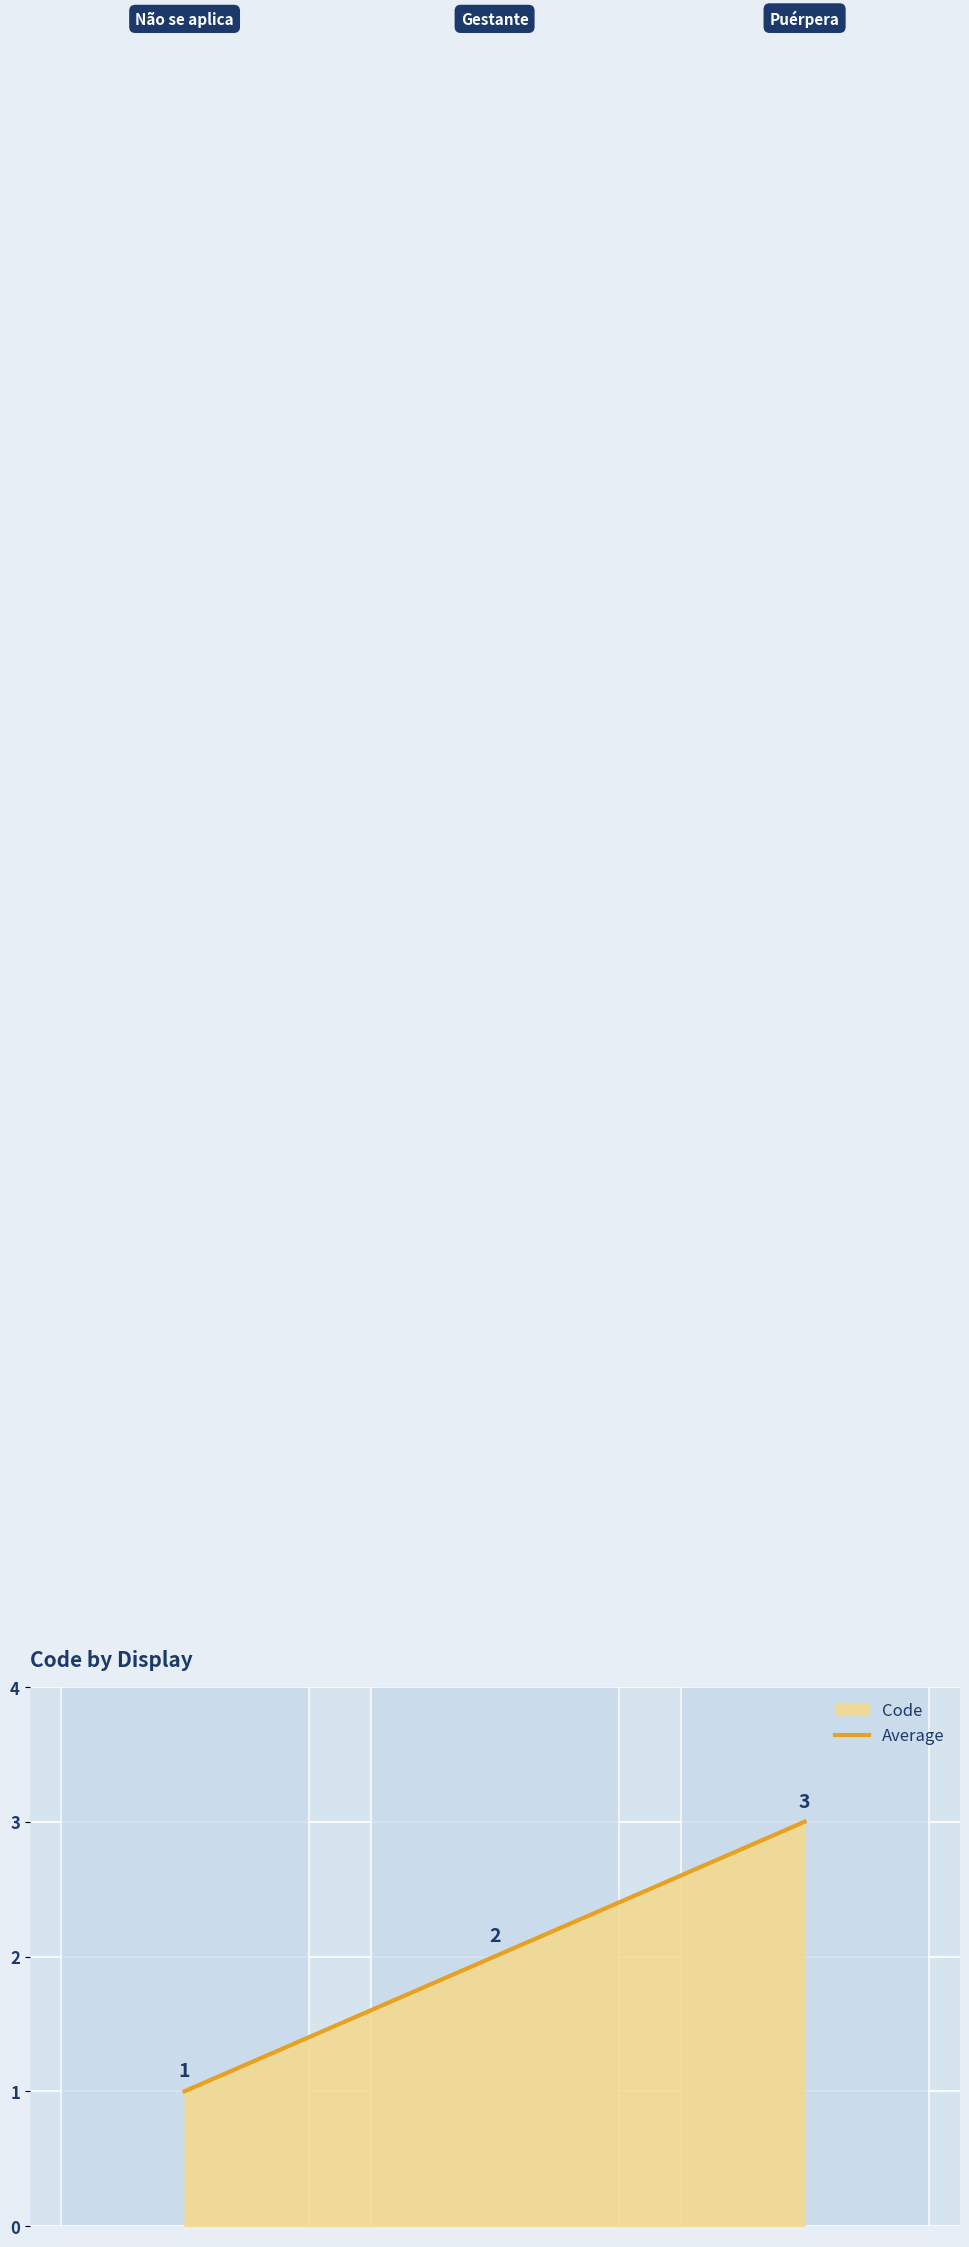

What is the sum of all values?

6